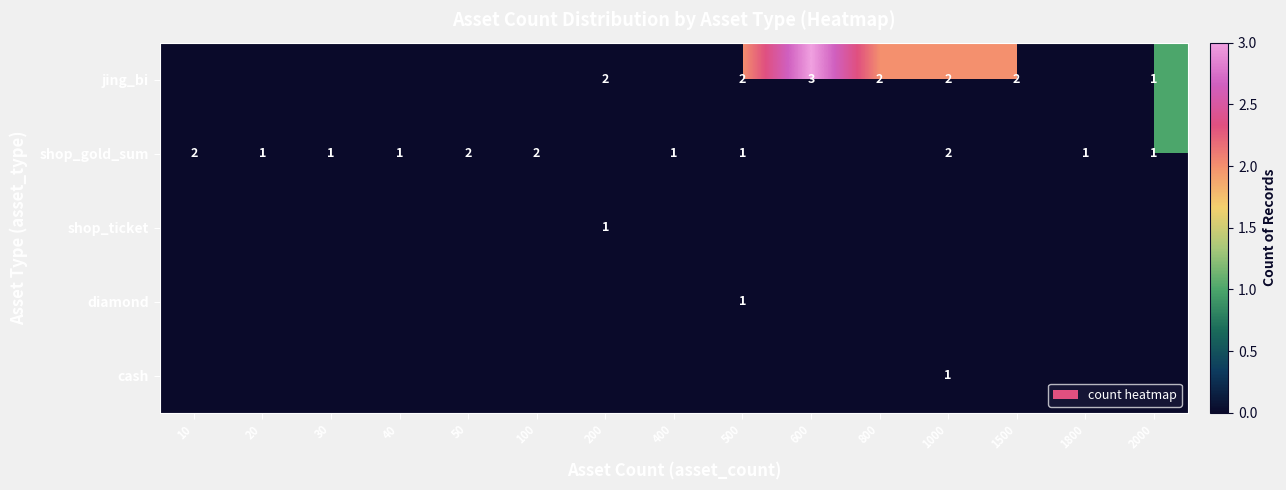

What is the sum of the shop_gold_sum values at 100 and 20?

3